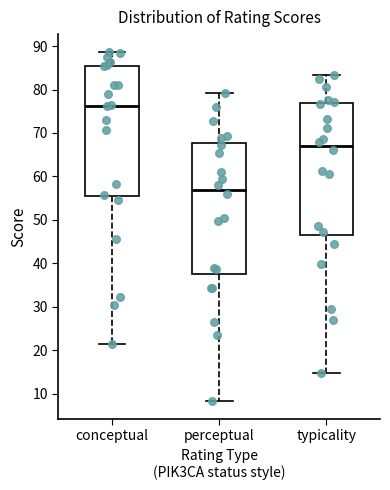

Reading left to right, transcribe this box plot: for each box, give where its median line is, the range the box spans, and where its two whiskers end, as read against the y-axis. The values are not printed on the chart, so give them approximately, as read against the axis.

conceptual: median 76, box 55 to 85, whiskers 22 to 89
perceptual: median 57, box 38 to 68, whiskers 8 to 79
typicality: median 67, box 47 to 77, whiskers 15 to 83